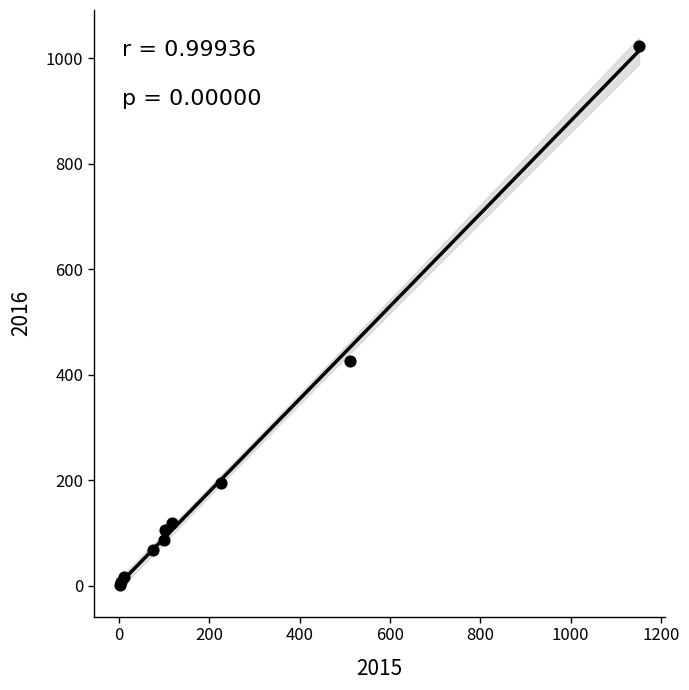

What Y value in the scatter plot is closest to 512?

427